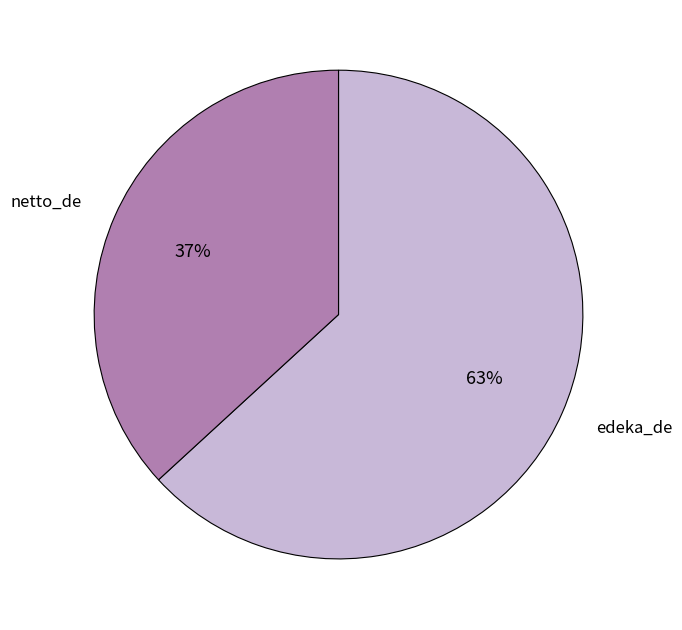

To the nearest percent, what is the average slice percentage?

50%